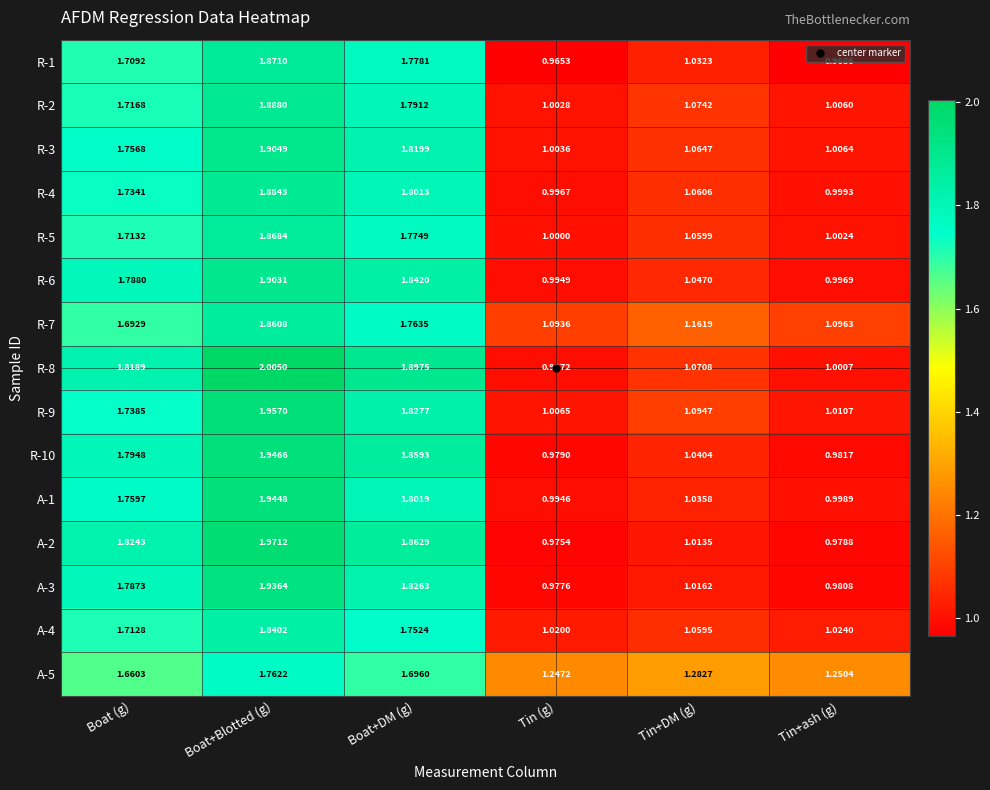

At which category is the sum across all series the highest?

Boat+Blotted (g)